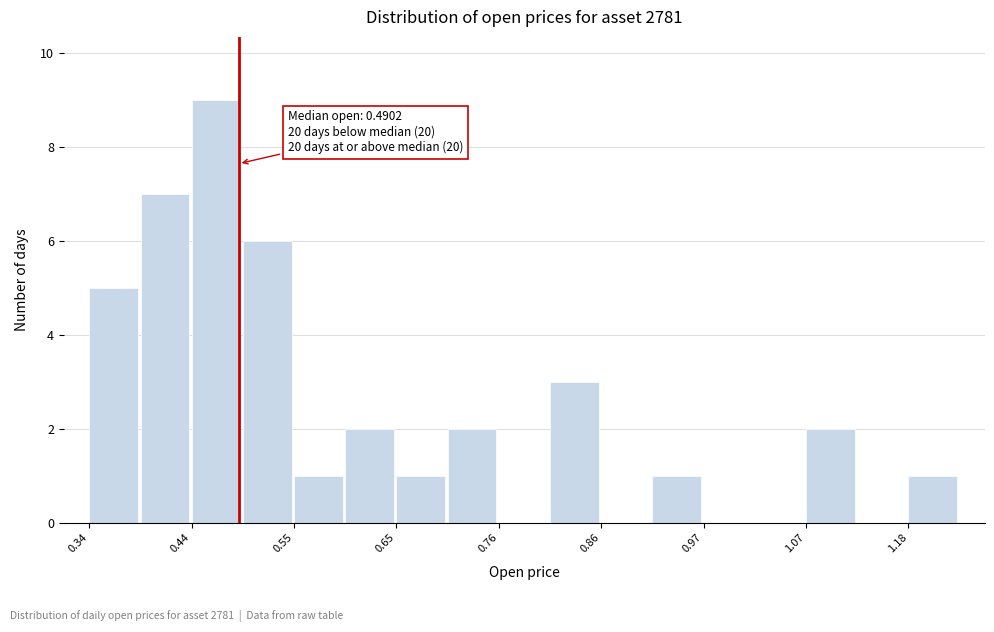

Read against the x-axis, roughly where is the centre of the tallest bar?

0.46